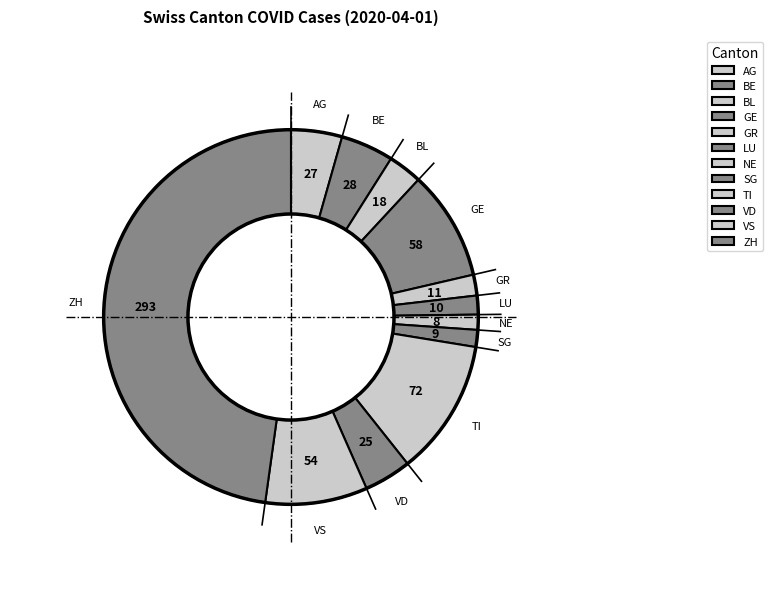

To the nearest percent, what is the combined percentage of TI and GE?

21%